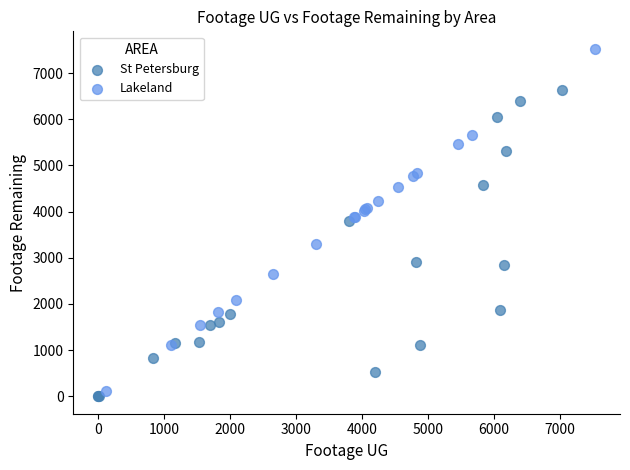

Which series reaches the maximum Y coordinate?

Lakeland